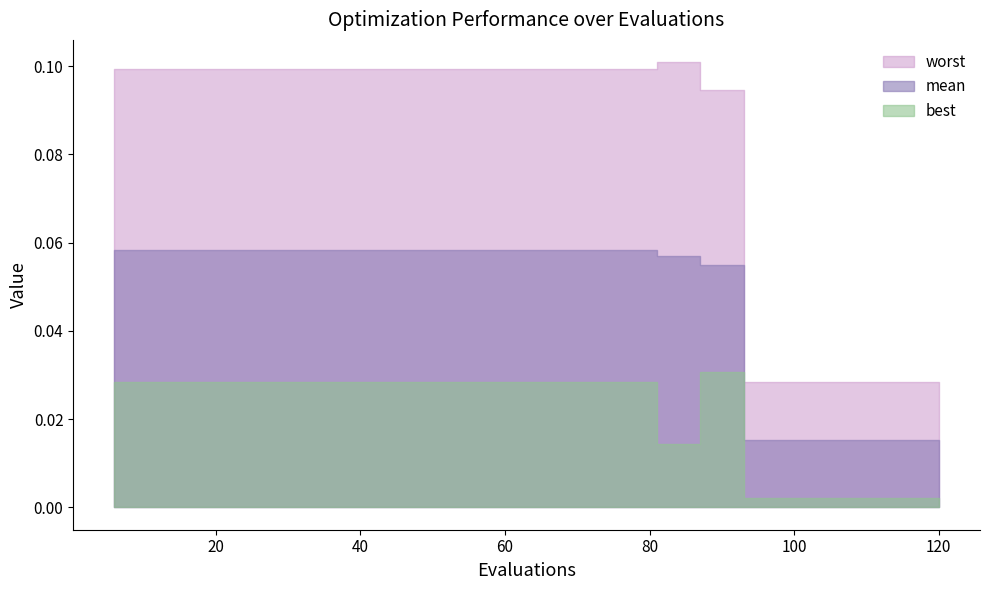

Between 36 and 108, which is larger?

36